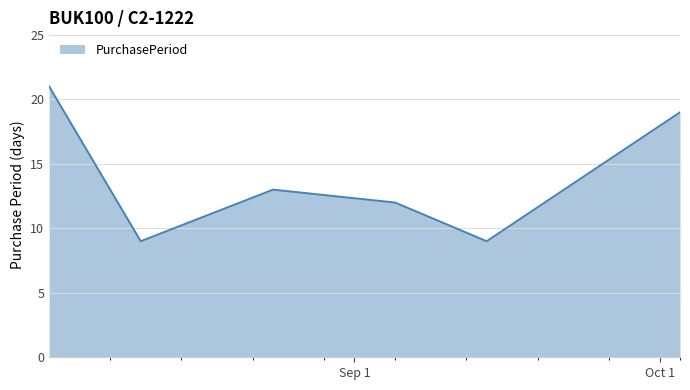

What is the smallest value displayed?

9